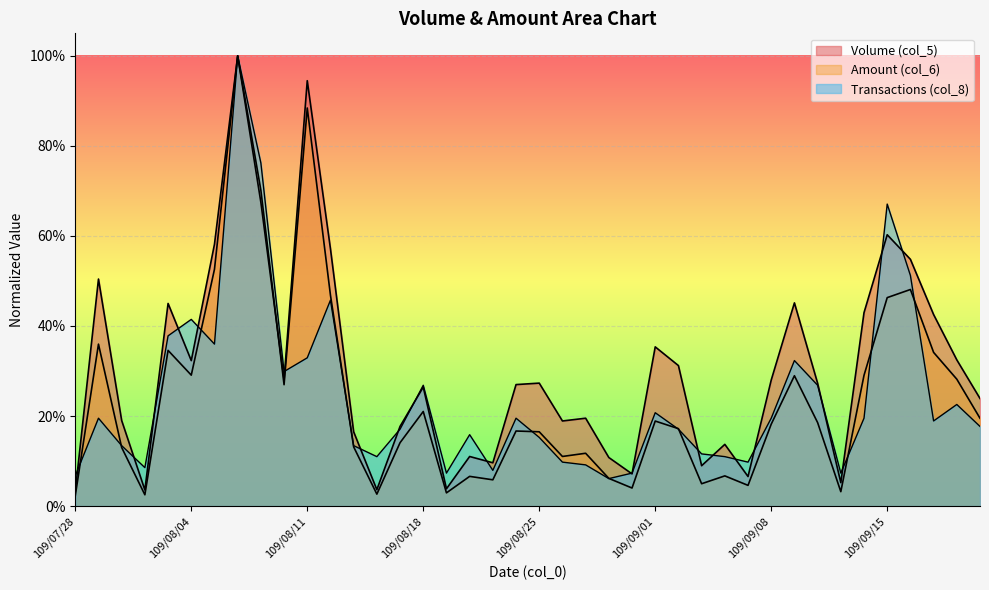

What is the label of the 31st point from the right?

109/08/10